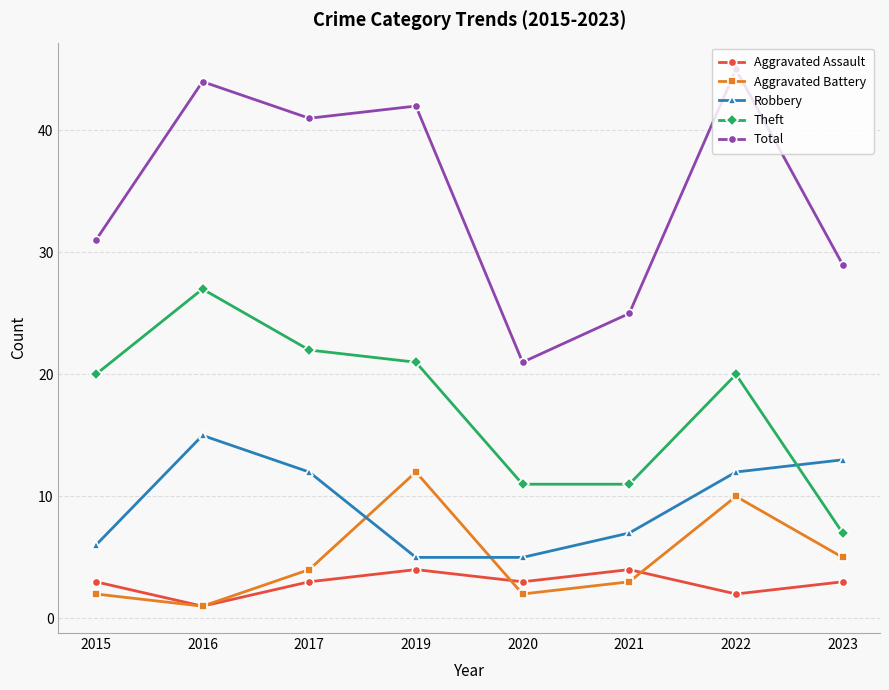

Which series has the largest total across all categories?

Total